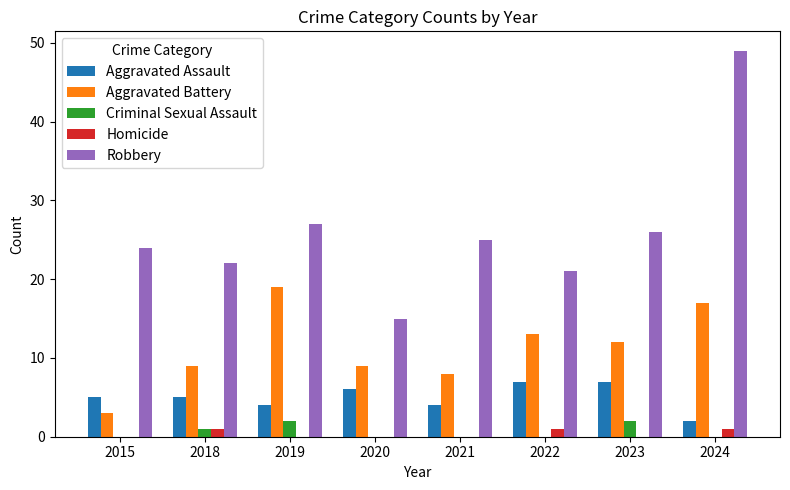

What is the spread (max minus min) of values at 2024?

49